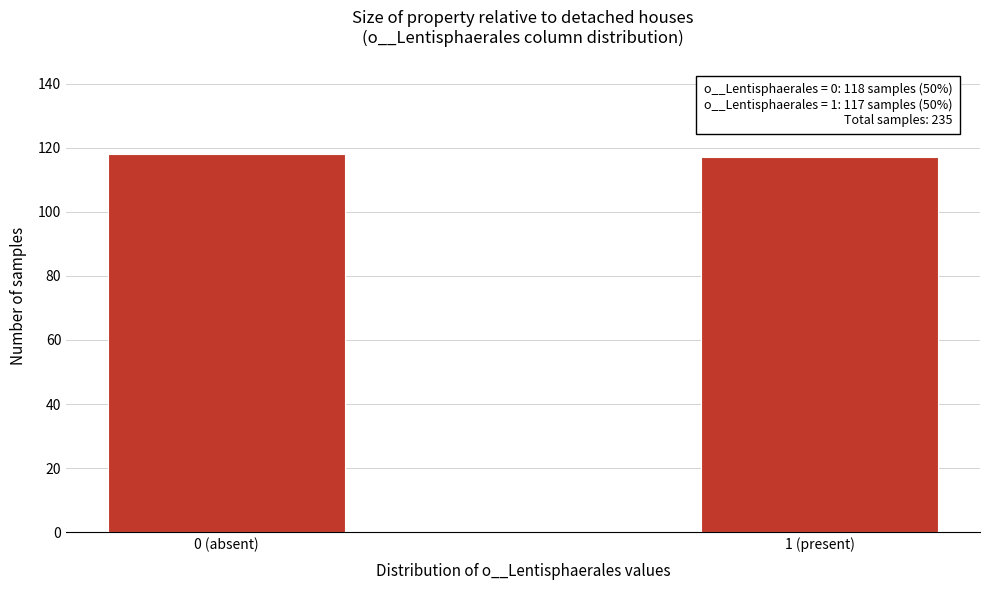

Reading right to left, extract all data points from this chart.

117	118